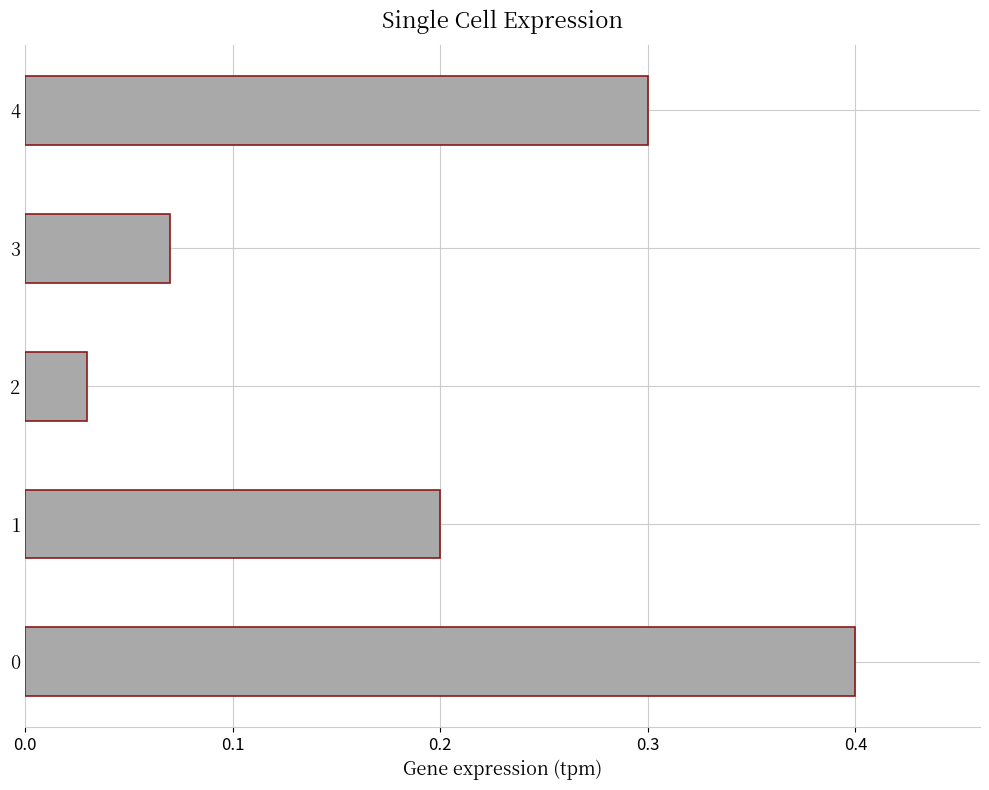

What is the difference between the values at 3 and 0?

0.3